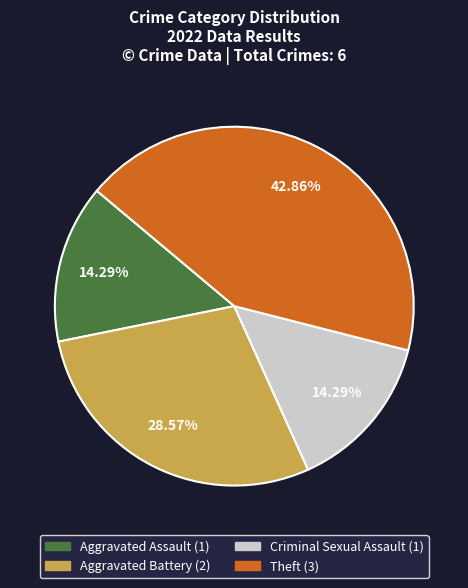

Does any single category account for the majority?

No